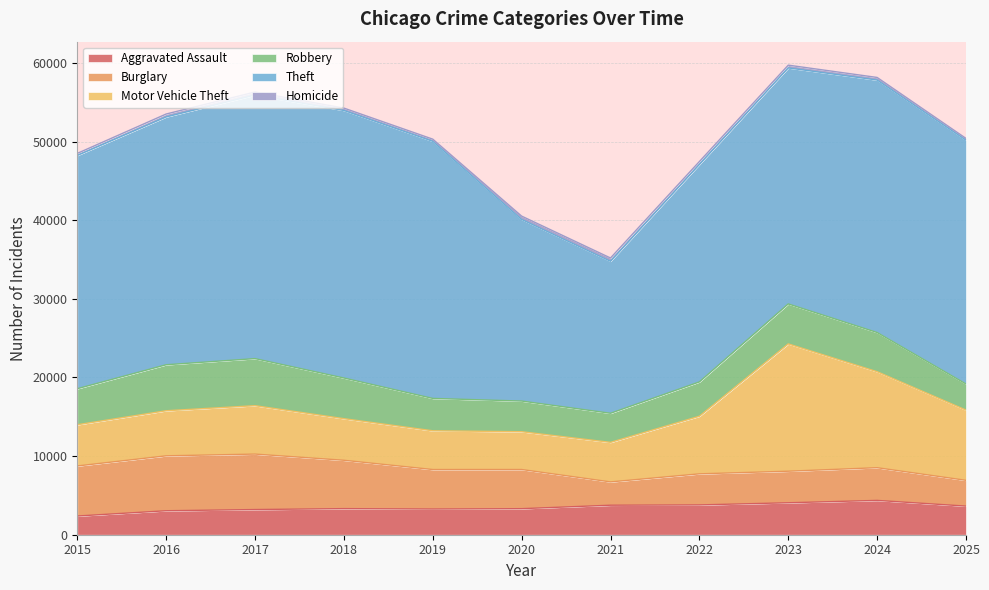

What is the total value across all series at 2024?

58152